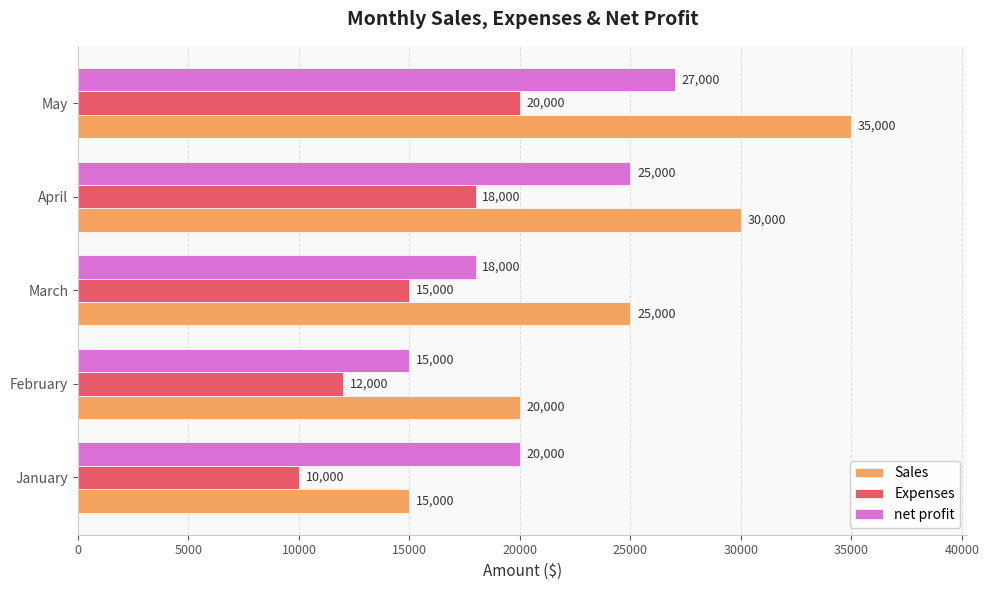

What is the difference between the maximum and minimum values in the Sales series?

20000